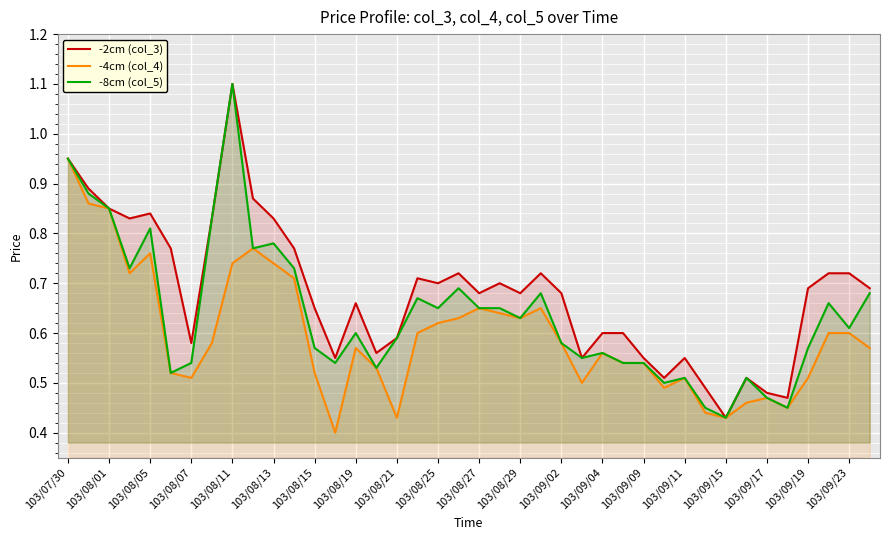

Is it true that -8cm (col_5) equals 0.7 at 37?

True